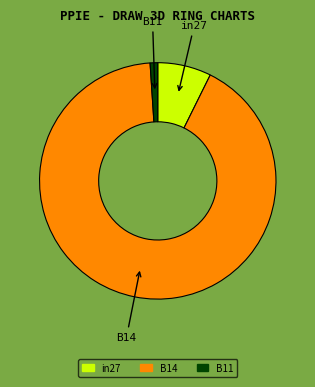

Which category accounts for the majority?

B14